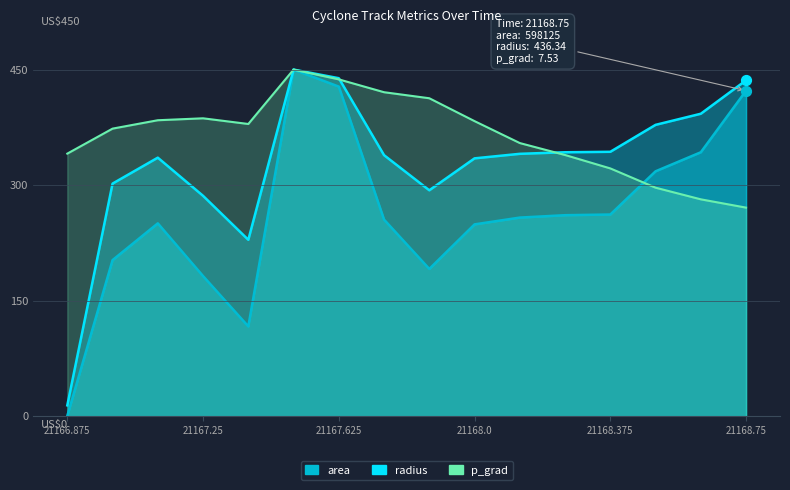

Which series has the largest total across all categories?

p_grad